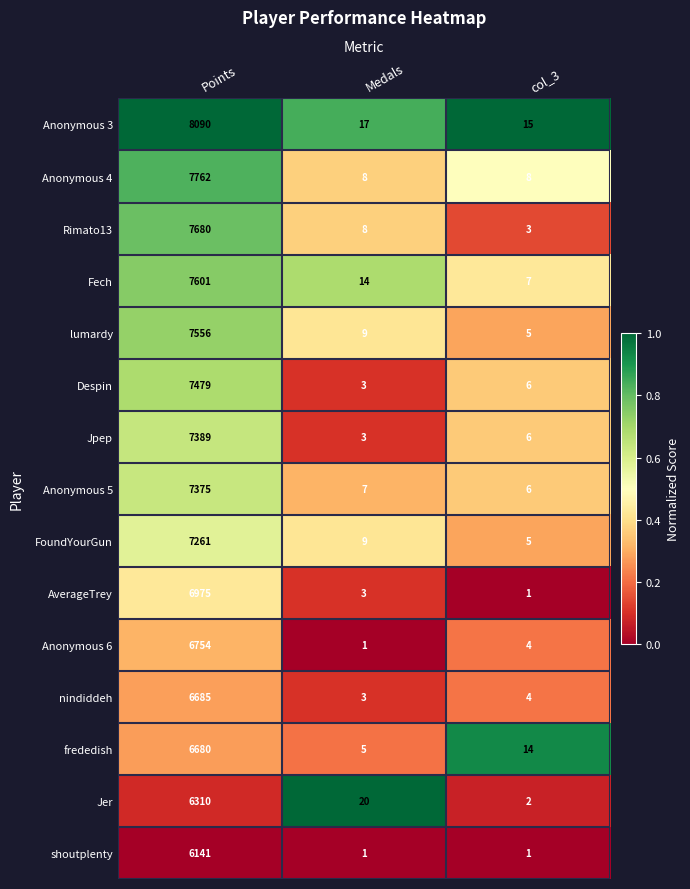

The value of Anonymous 3 at Medals is 17. True or false?

True